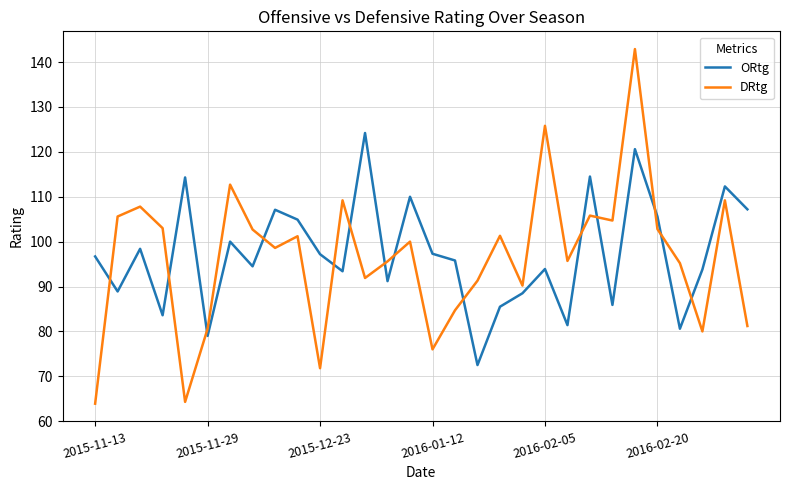

How many categories are shown in the chart?

30